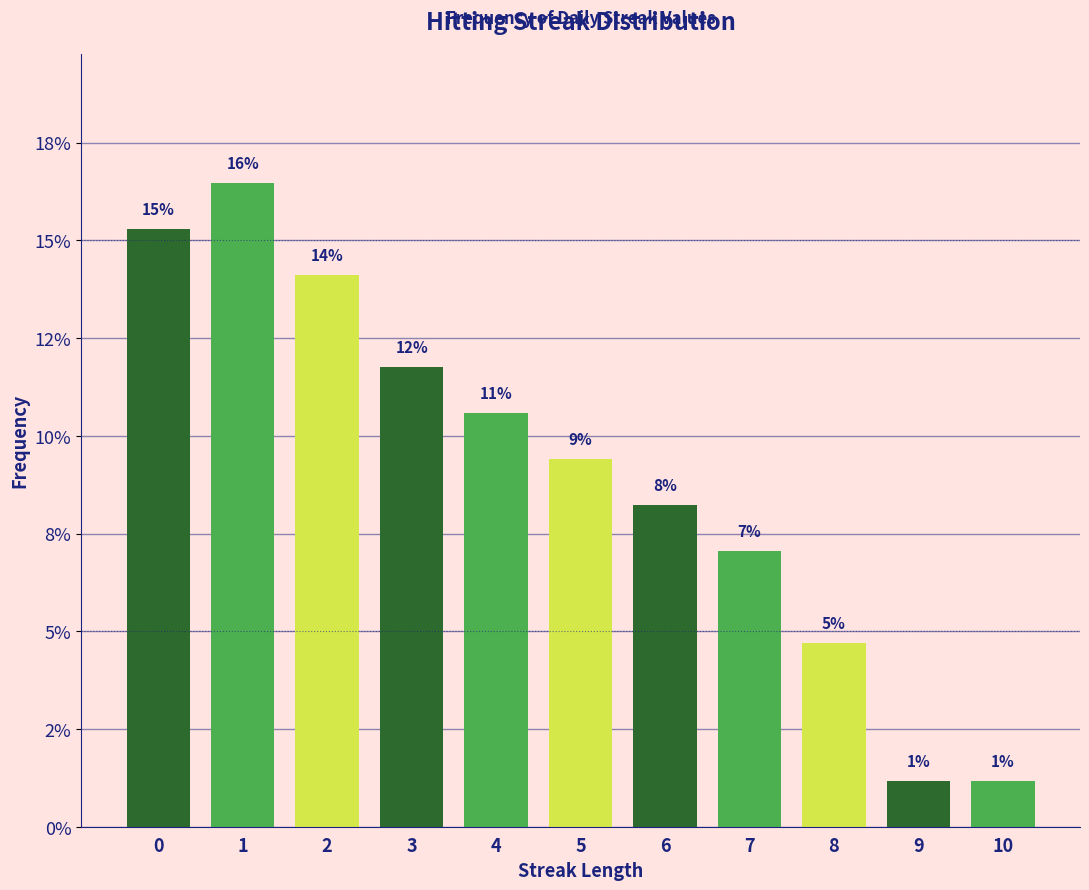

Are the bars horizontal?

No